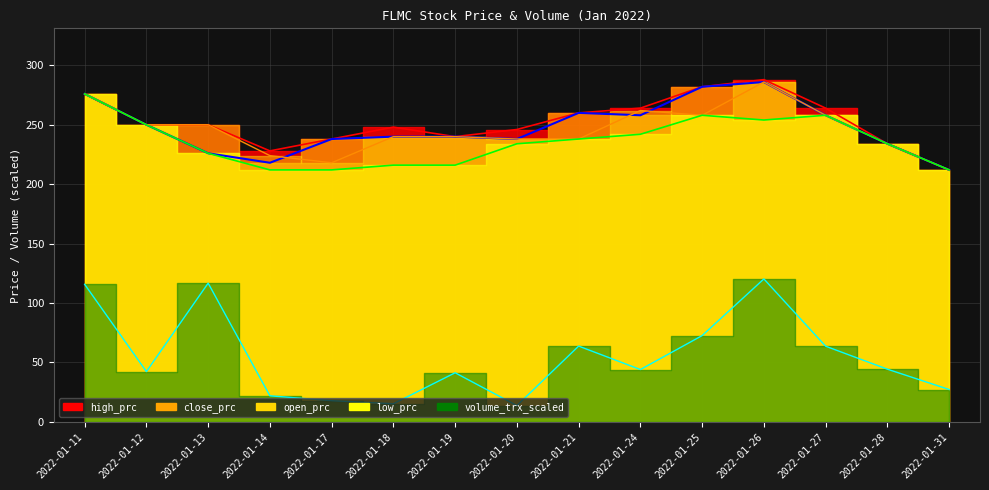

Between 2022-01-11 and 2022-01-21, which is larger?

2022-01-11